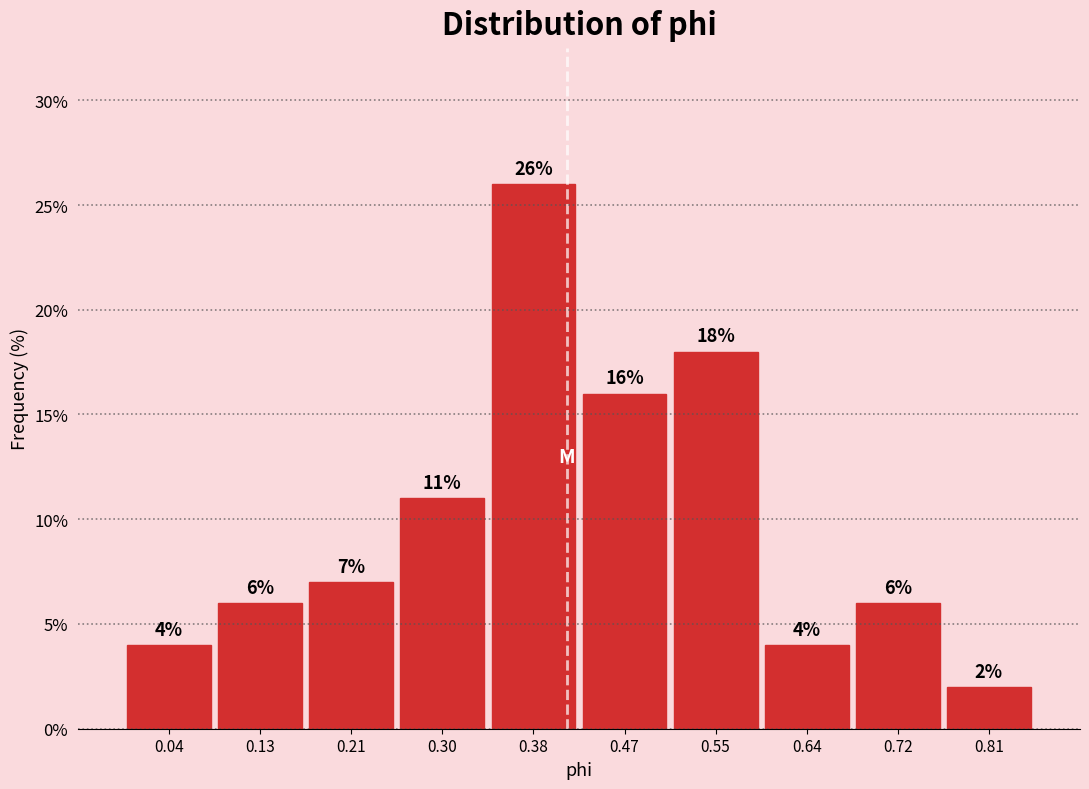

Reading left to right, list every bar in this chart as the range it spans on the x-axis followed by its height. The bar edges are not printed on the chart, so give them approximately, as read against the axis.

0.000 to 0.085: 4
0.085 to 0.170: 6
0.170 to 0.255: 7
0.255 to 0.340: 11
0.340 to 0.425: 26
0.425 to 0.510: 16
0.510 to 0.595: 18
0.595 to 0.680: 4
0.680 to 0.765: 6
0.765 to 0.850: 2